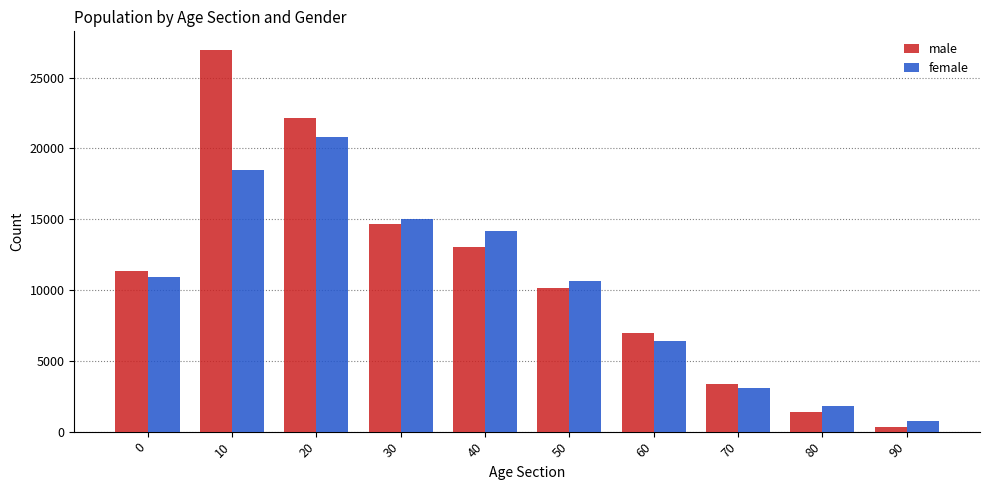

What is the approximate value of male at 0?

11364